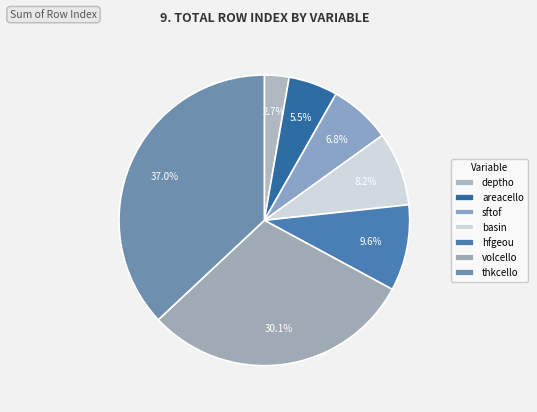

To the nearest percent, what is the difference between the thkcello and sftof slice percentages?

30%